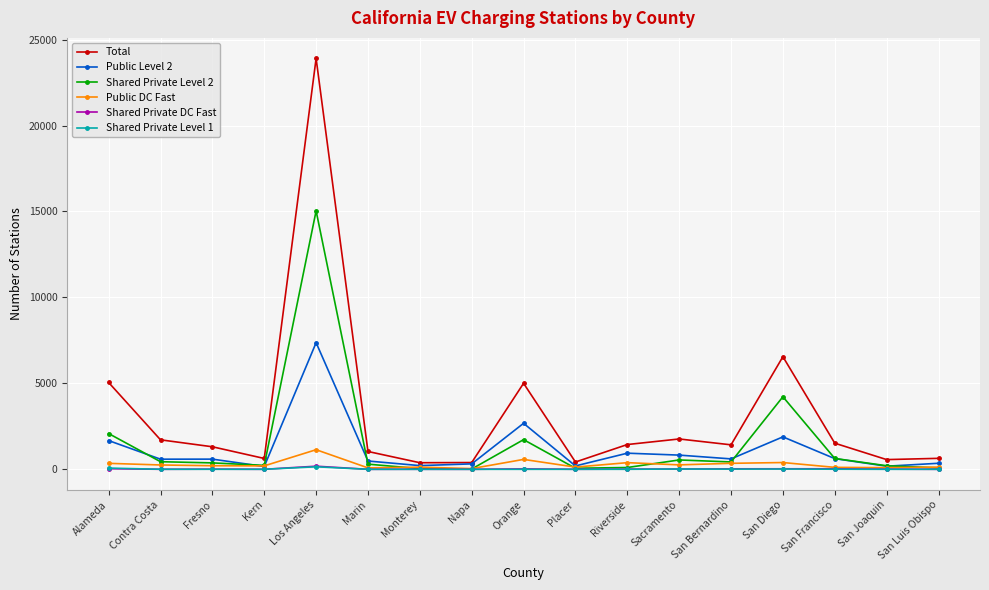

What are all the series names shown in the legend?

Total, Public Level 2, Shared Private Level 2, Public DC Fast, Shared Private DC Fast, Shared Private Level 1